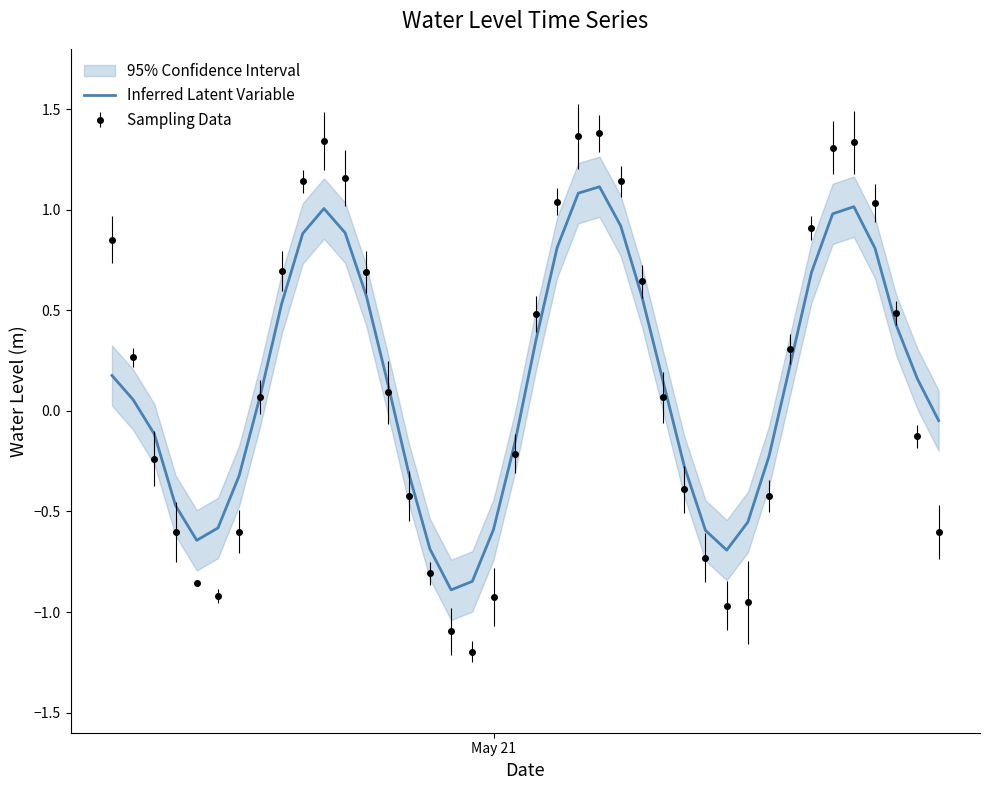

Does the chart display data point markers on the line(s)?

No